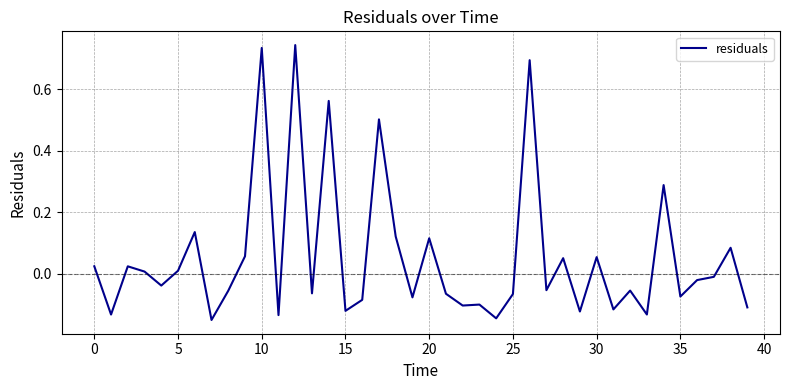

Is this an area chart (filled region under the line)?

No